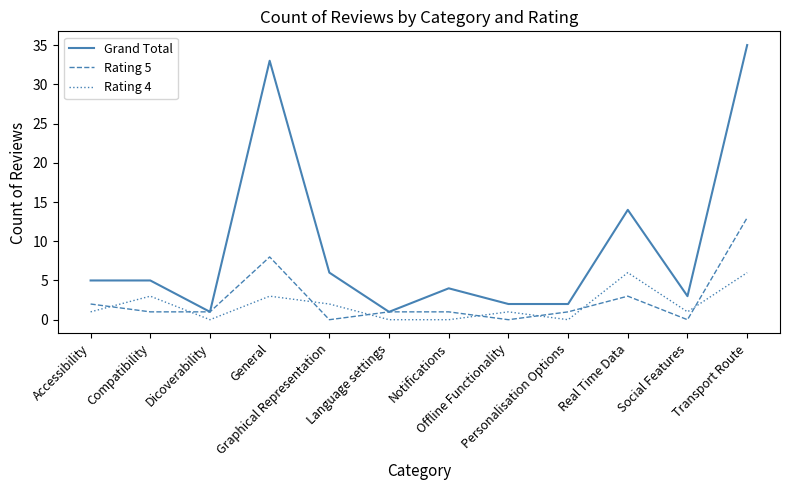

Which series has the largest total across all categories?

Grand Total